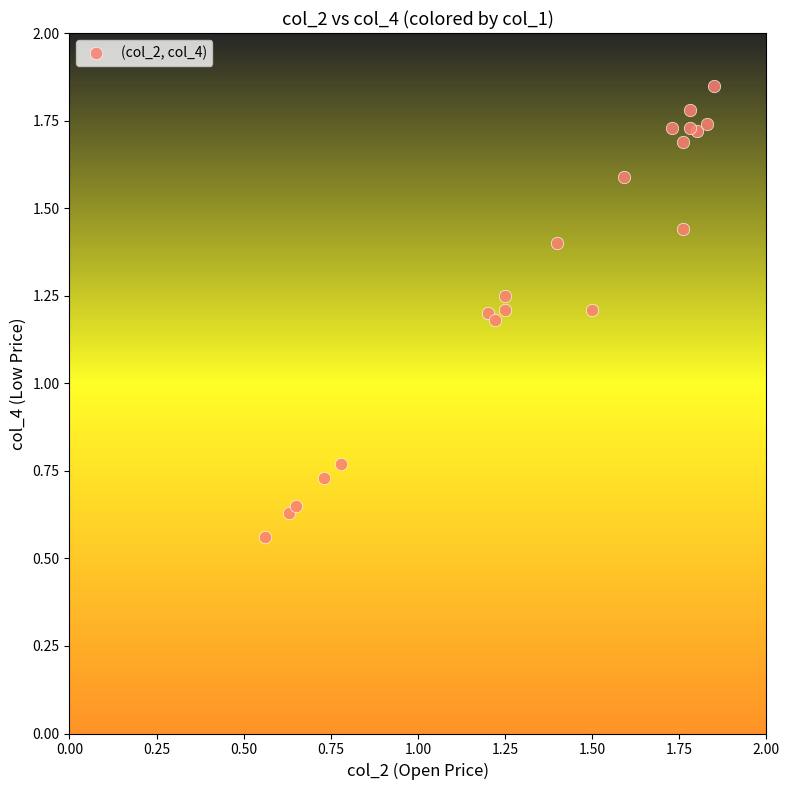

What is the range of Y values (max minus min)?

1.3